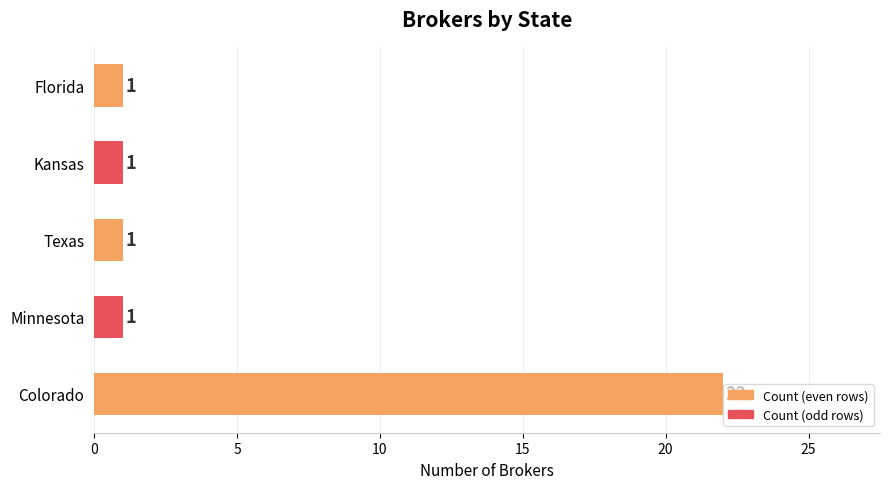

Are the bars horizontal?

Yes